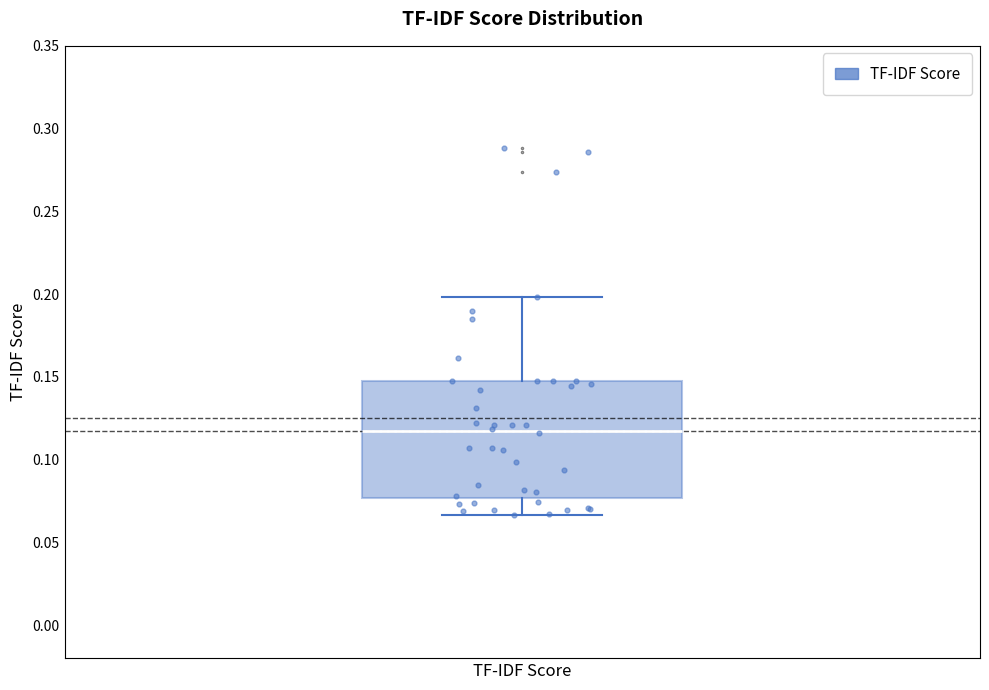

Read this box plot against the y-axis: the position of the median line, the range covered by the box, and the ends of both whiskers. The values are not printed on the chart, so give them approximately, as read against the axis.

median 0.115, box 0.075 to 0.145, whiskers 0.065 to 0.200